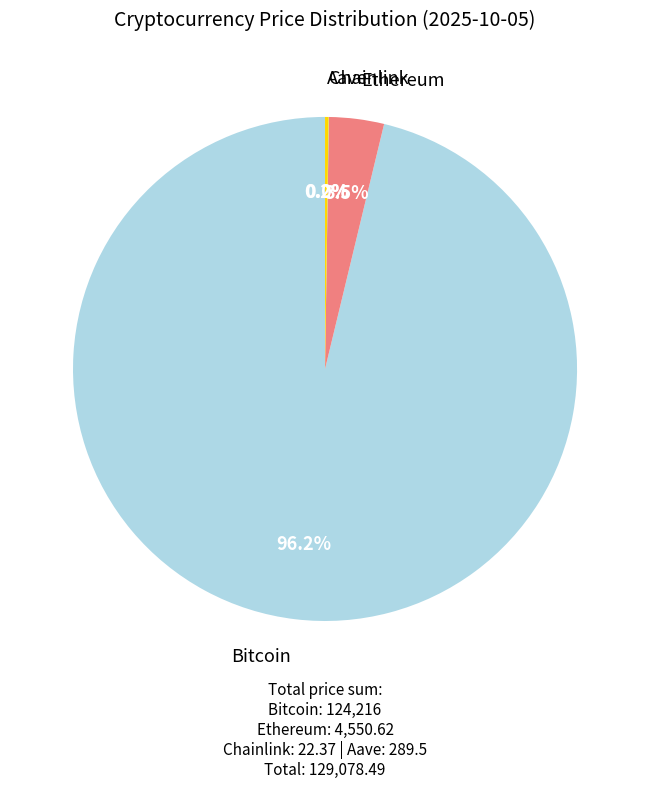

Does any single category account for the majority?

Yes